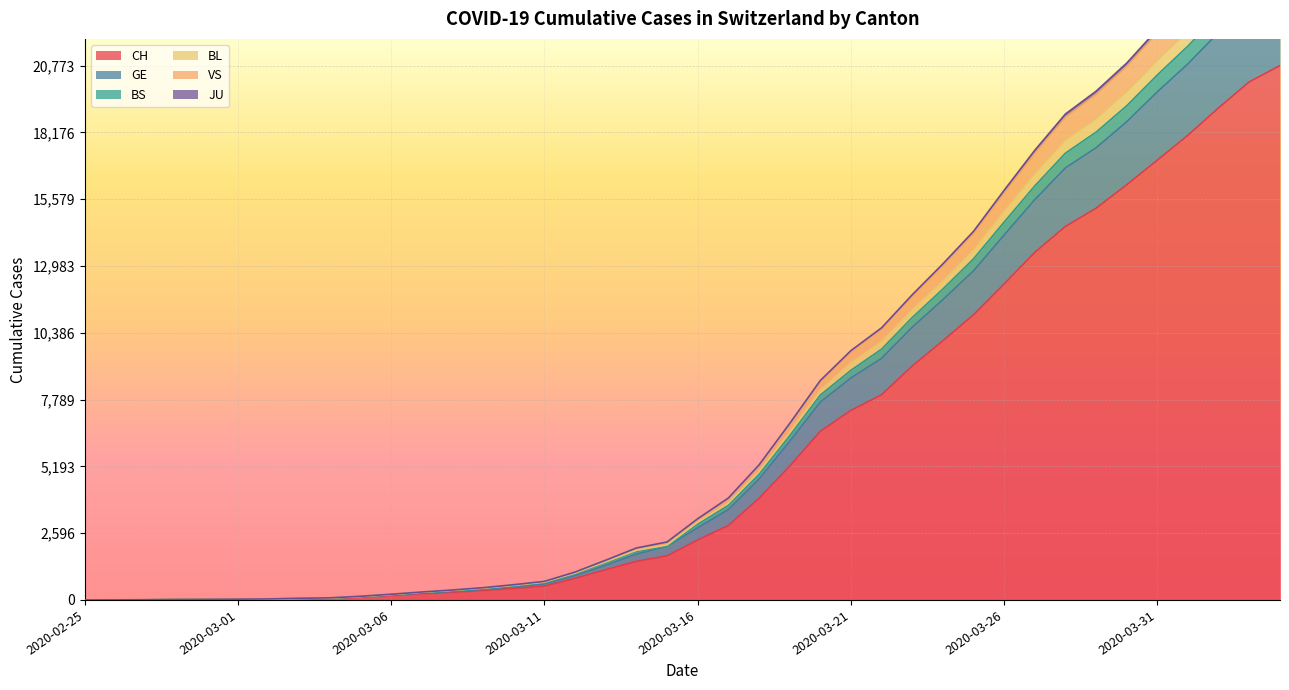

What is the maximum value shown in the chart?

27056